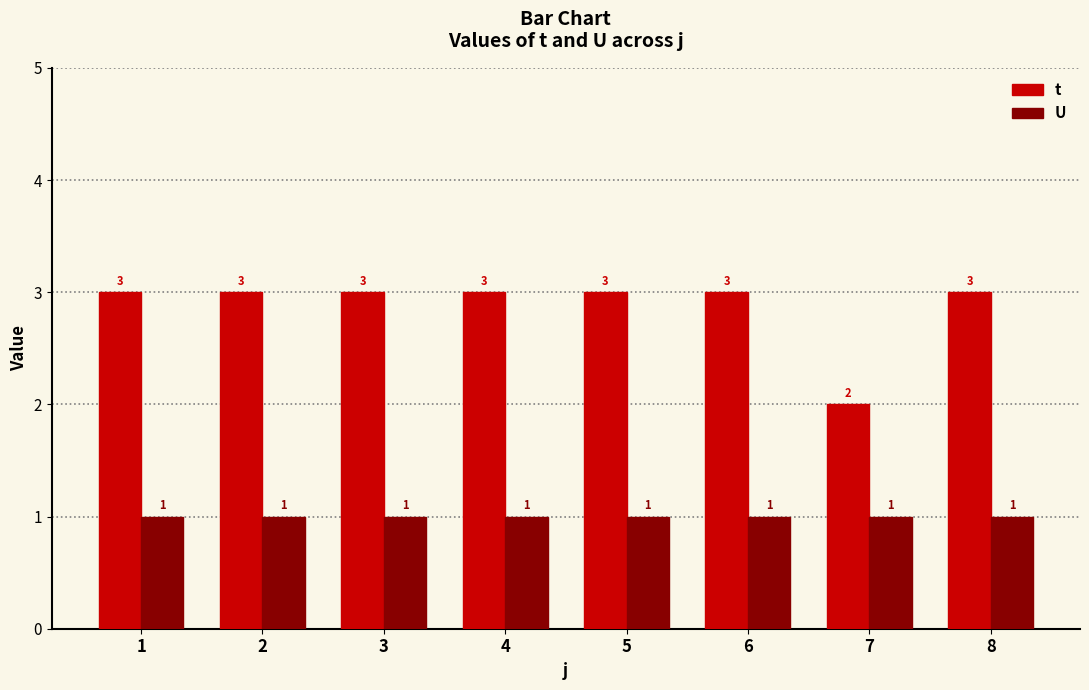

Which series has the widest spread of values?

t